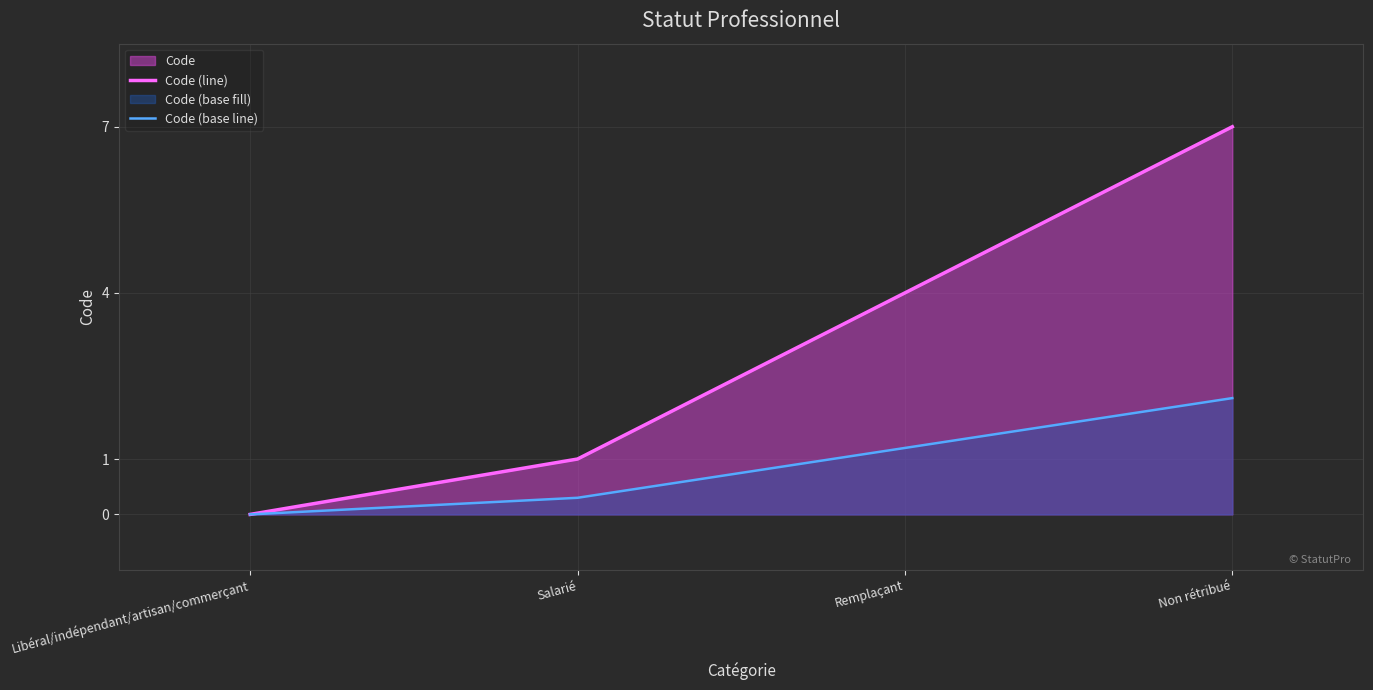

What is the sum of all Code (base line) values?

3.6